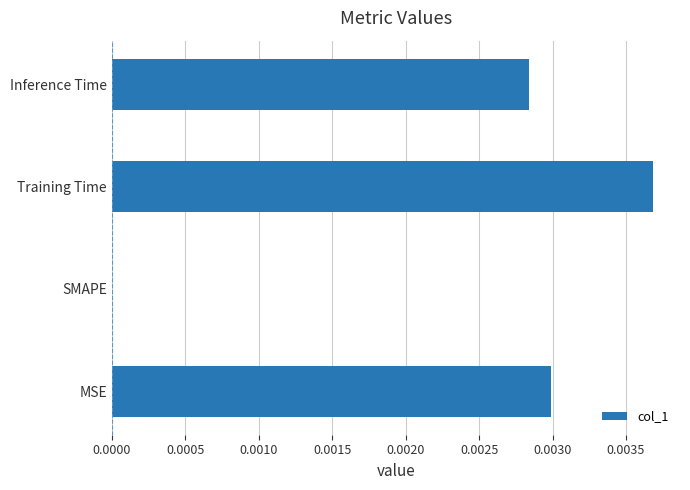

Between Training Time and Inference Time, which is larger?

Training Time